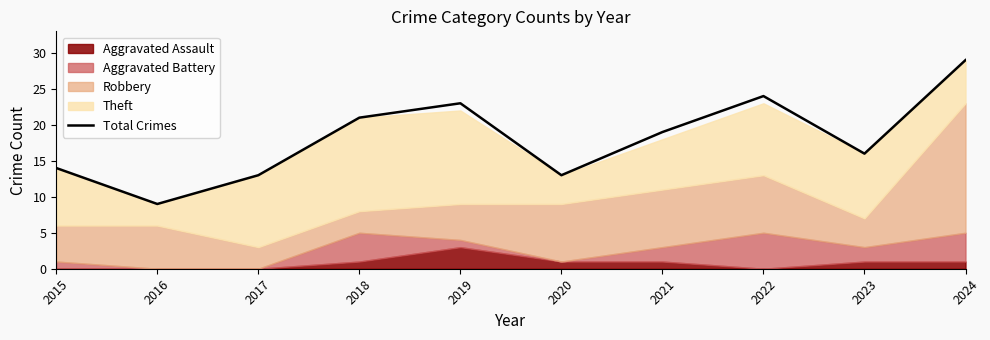

At which label does the data first exceed 19?

2018